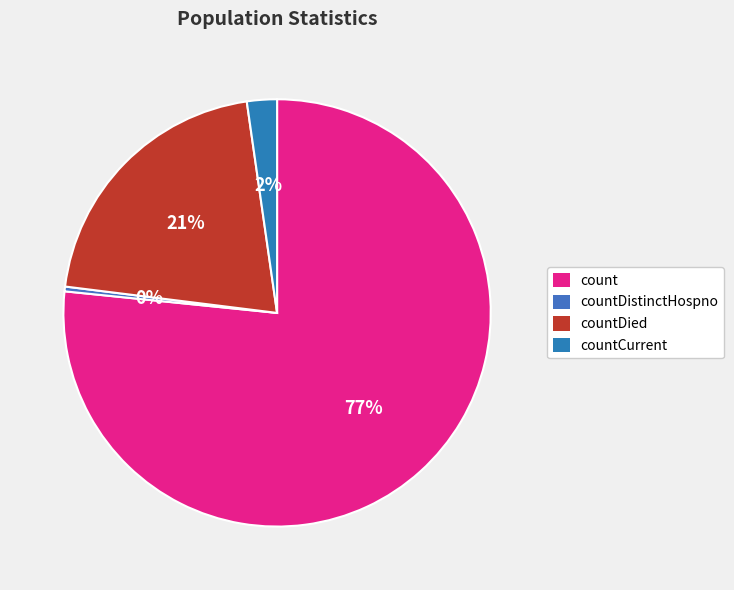

Is there any slice that represents more than half of the pie?

Yes